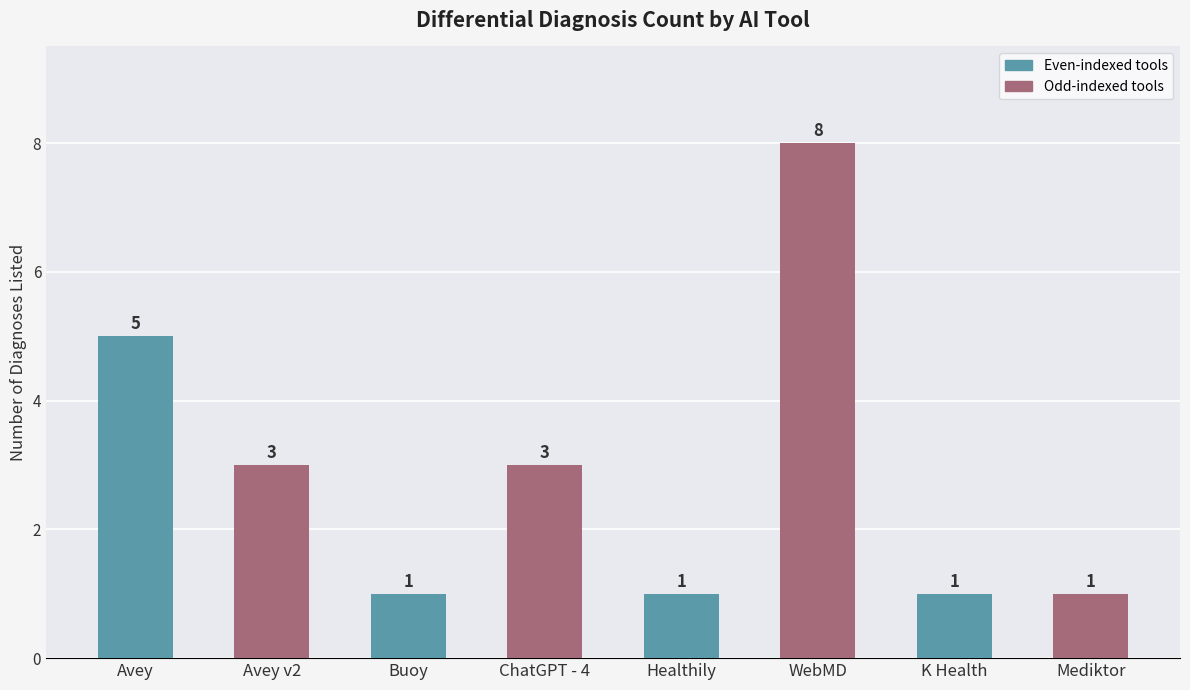

What is the sum of all values?

23